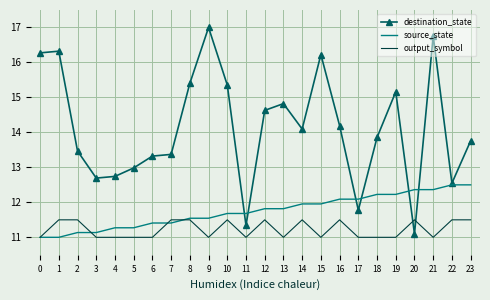

Between which two adjacent categories do output_symbol and destination_state first intersect?

19 and 20